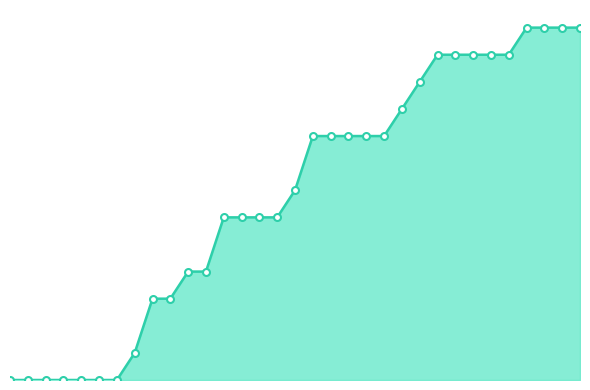

At which category does the chart reach its peak across all series?

2020-06-29